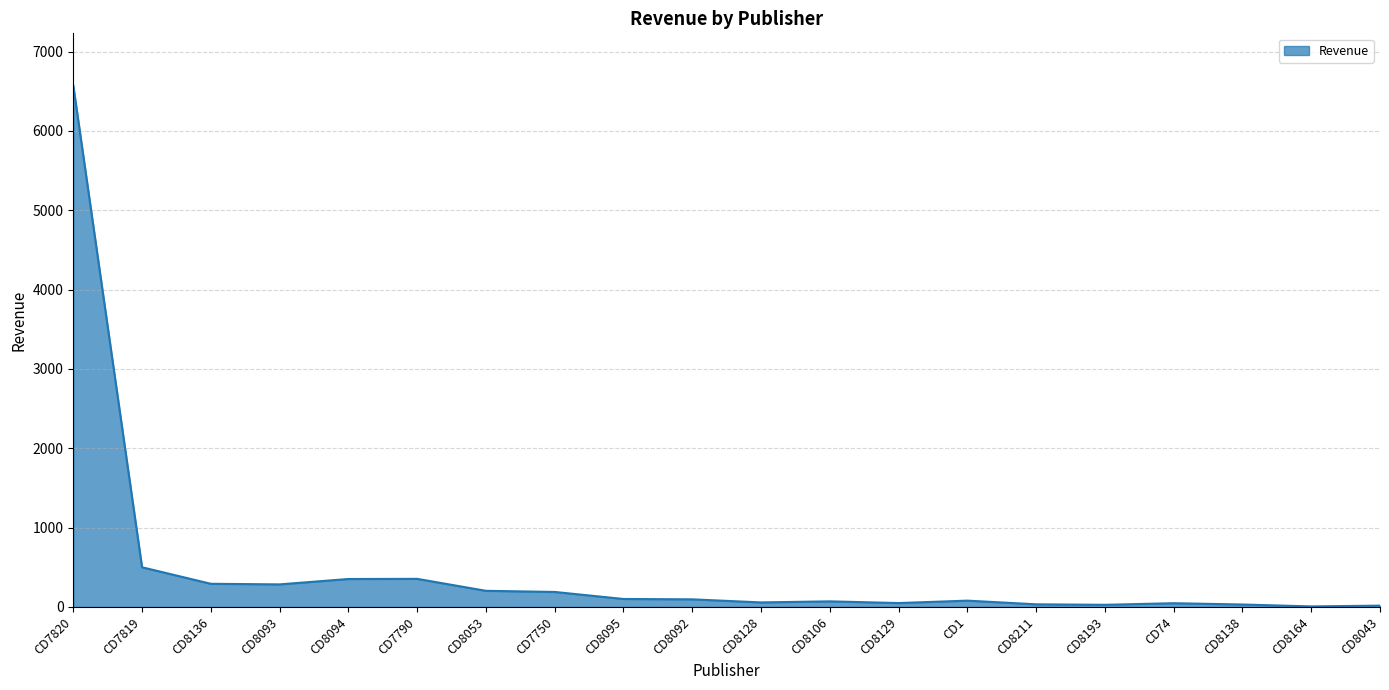

What is the maximum value shown in the chart?

6572.8